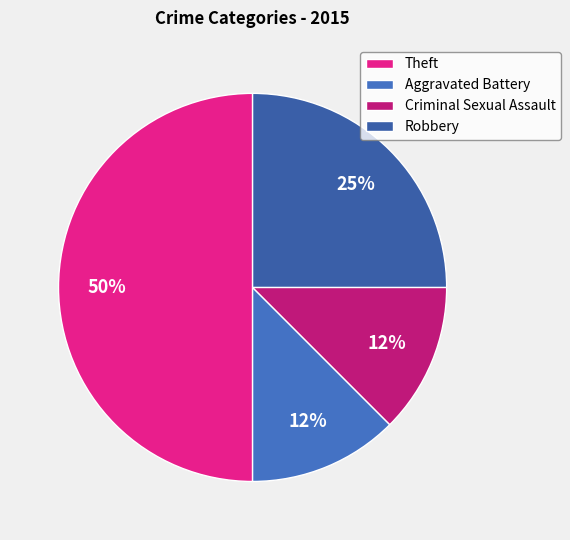

How many segments does this pie chart have?

4